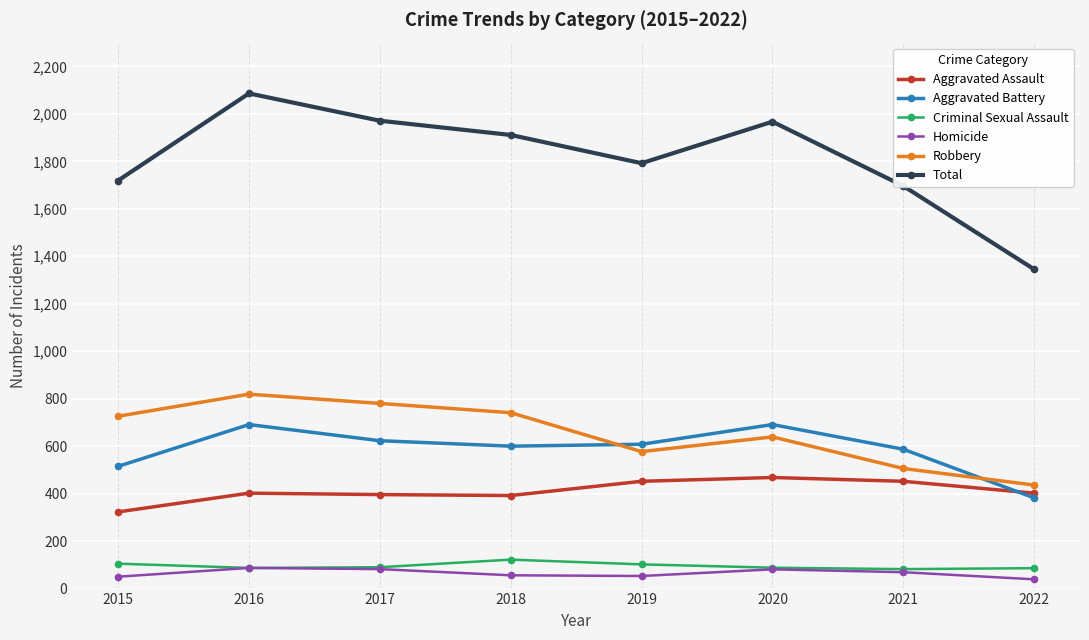

Which label corresponds to the largest value in the chart?

2016